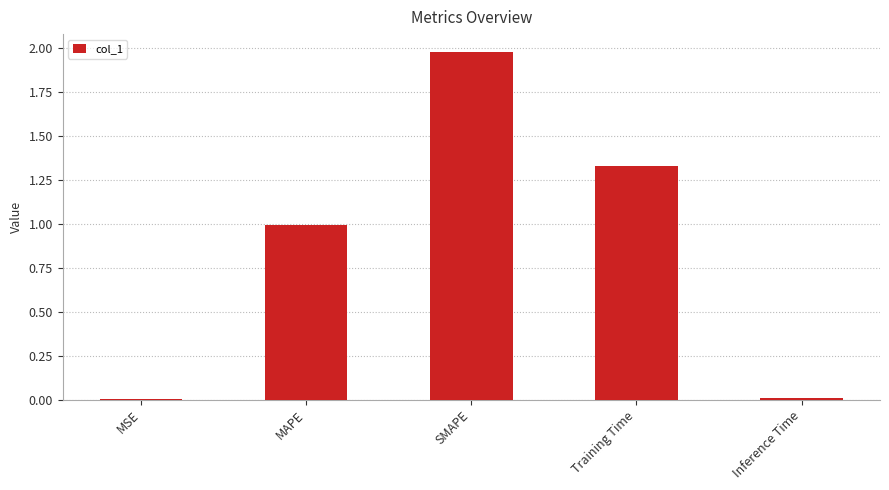

What is the approximate value at MAPE?

1.0